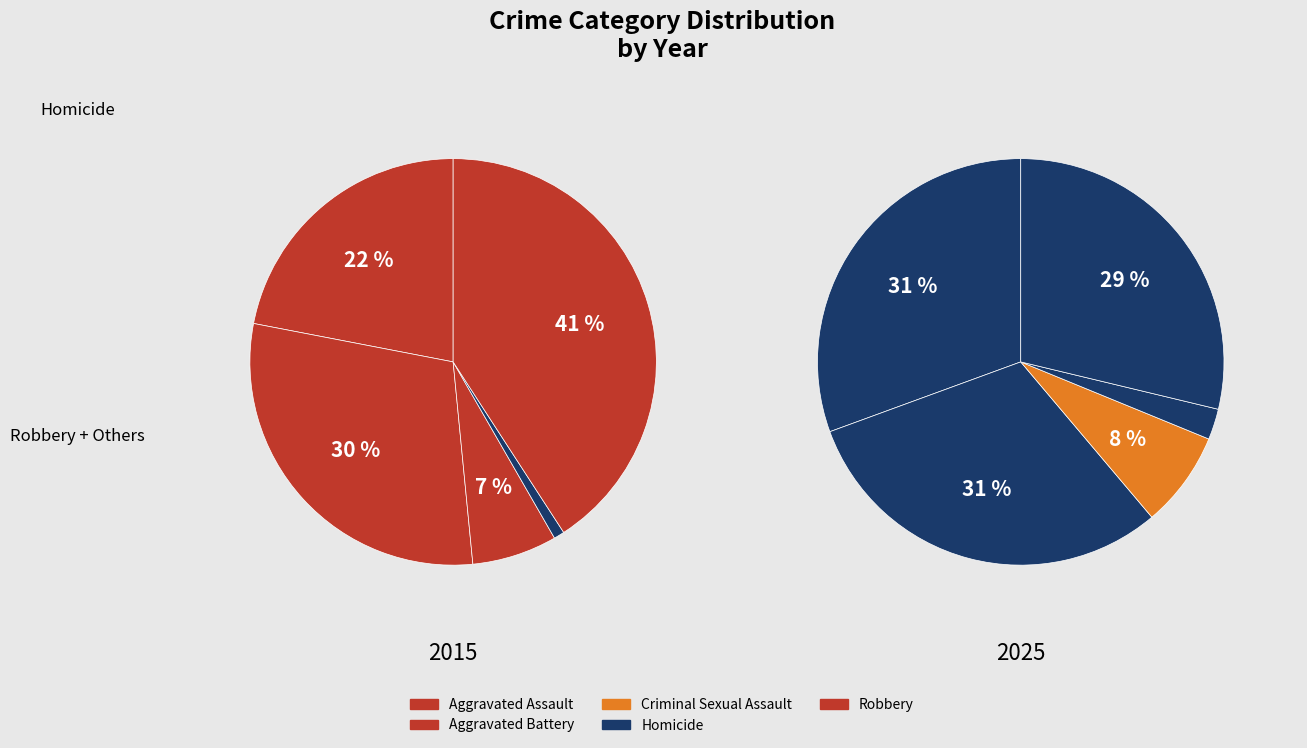

Which category has the smallest portion of the pie?

Homicide